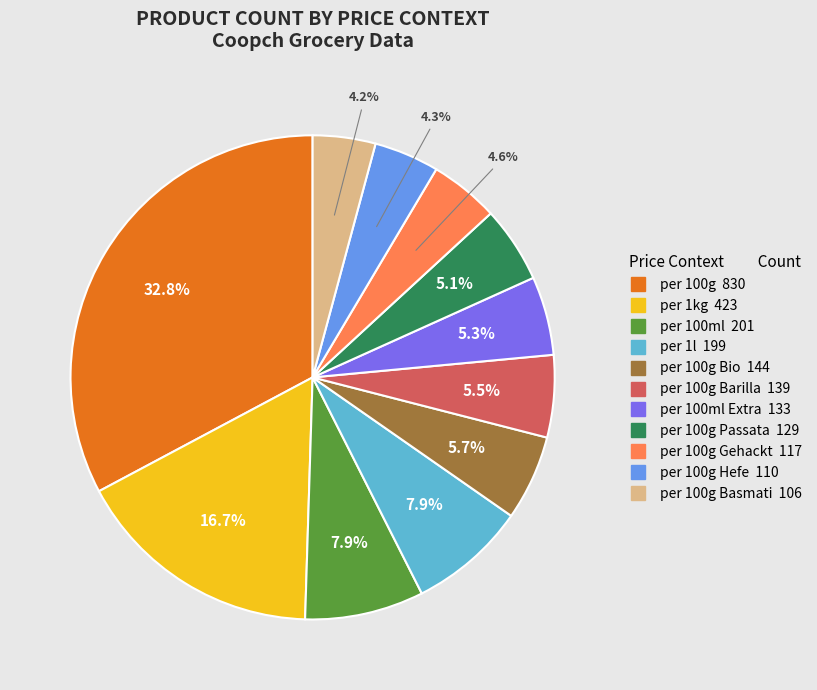

Count the number of slices in the pie.

11